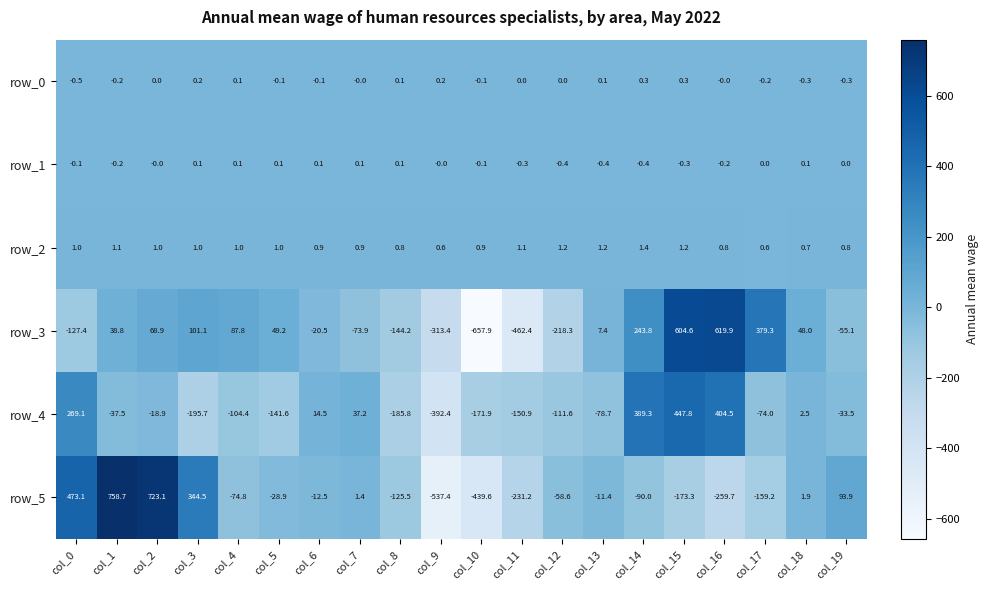

The row_5 series shows 1059.8 at col_2. True or false?

False